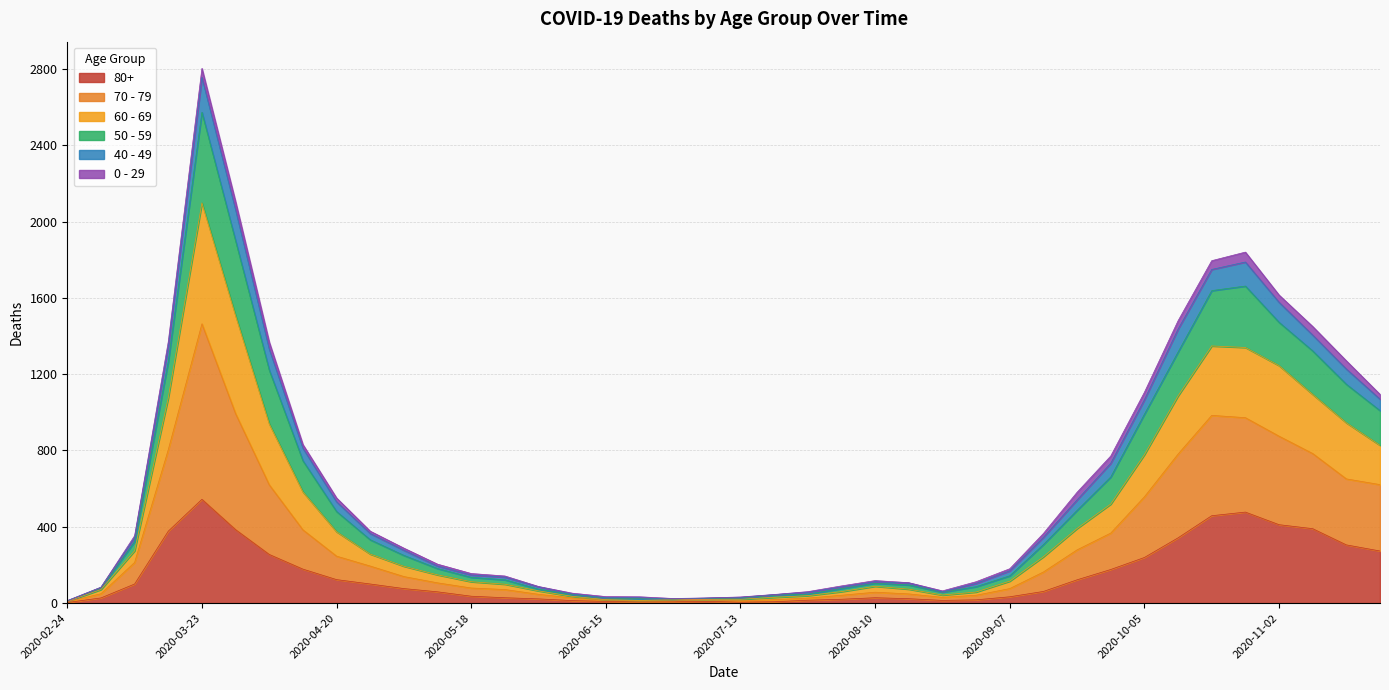

At which category is the sum across all series the highest?

2020-03-23